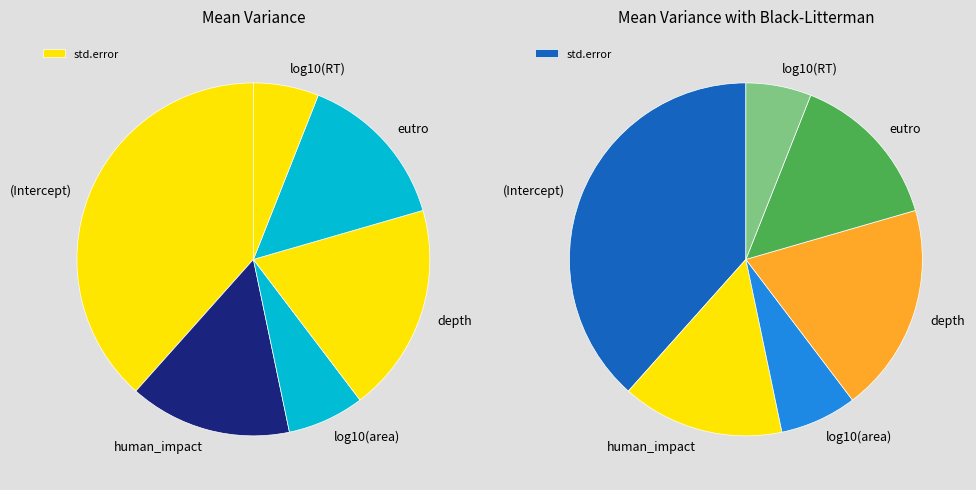

Count the number of slices in the pie.

6